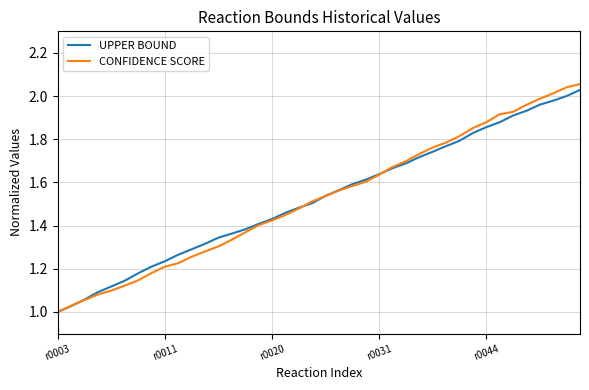

Which series has the widest spread of values?

CONFIDENCE SCORE